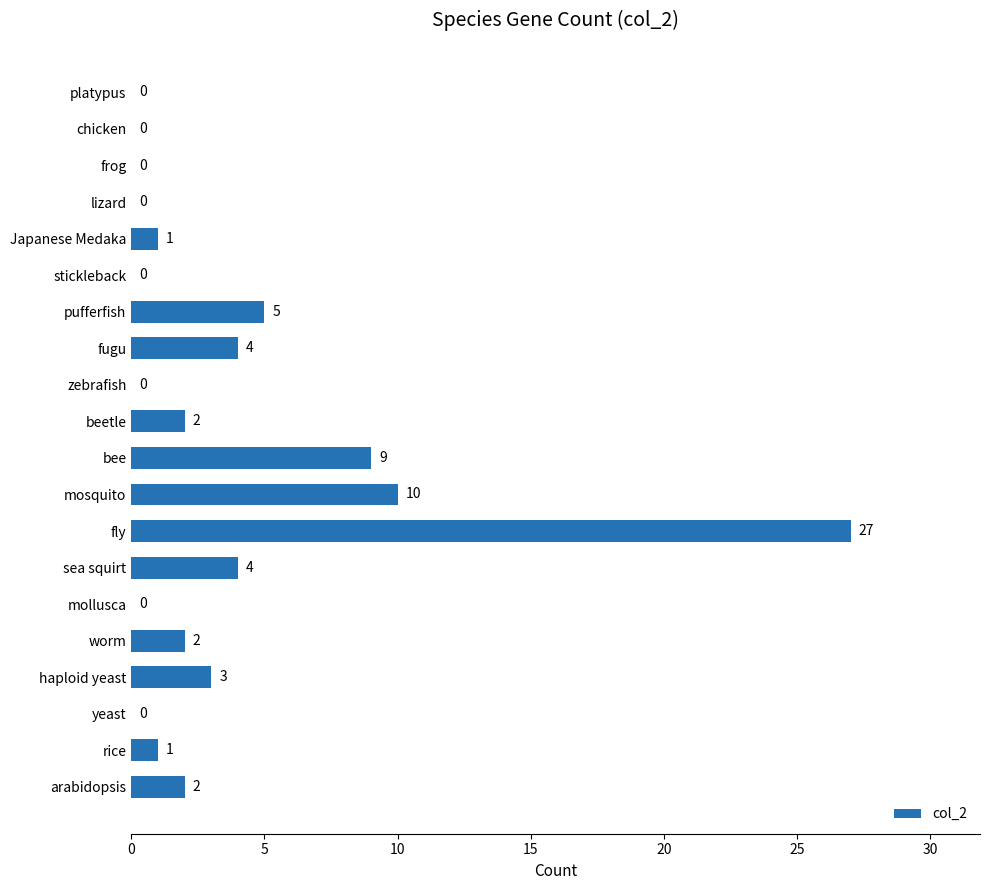

True or false: the data shows -15 at frog.

False